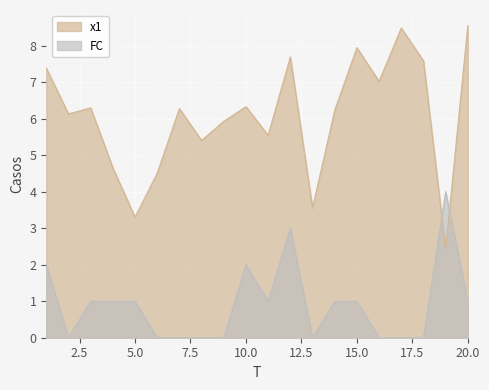

Reading left to right, what are all the values shown in this chart?

x1: 1=7.4	2=6.1	3=6.3	4=4.7	5=3.3	6=4.5	7=6.3	8=5.4	9=5.9	10=6.3	11=5.5	12=7.7	13=3.6	14=6.2	15=7.9	16=7.0	17=8.5	18=7.6	19=2.4	20=8.6
FC: 1=2.0	2=0.0	3=1.0	4=1.0	5=1.0	6=0.0	7=0.0	8=0.0	9=0.0	10=2.0	11=1.0	12=3.0	13=0.0	14=1.0	15=1.0	16=0.0	17=0.0	18=0.0	19=4.0	20=1.0